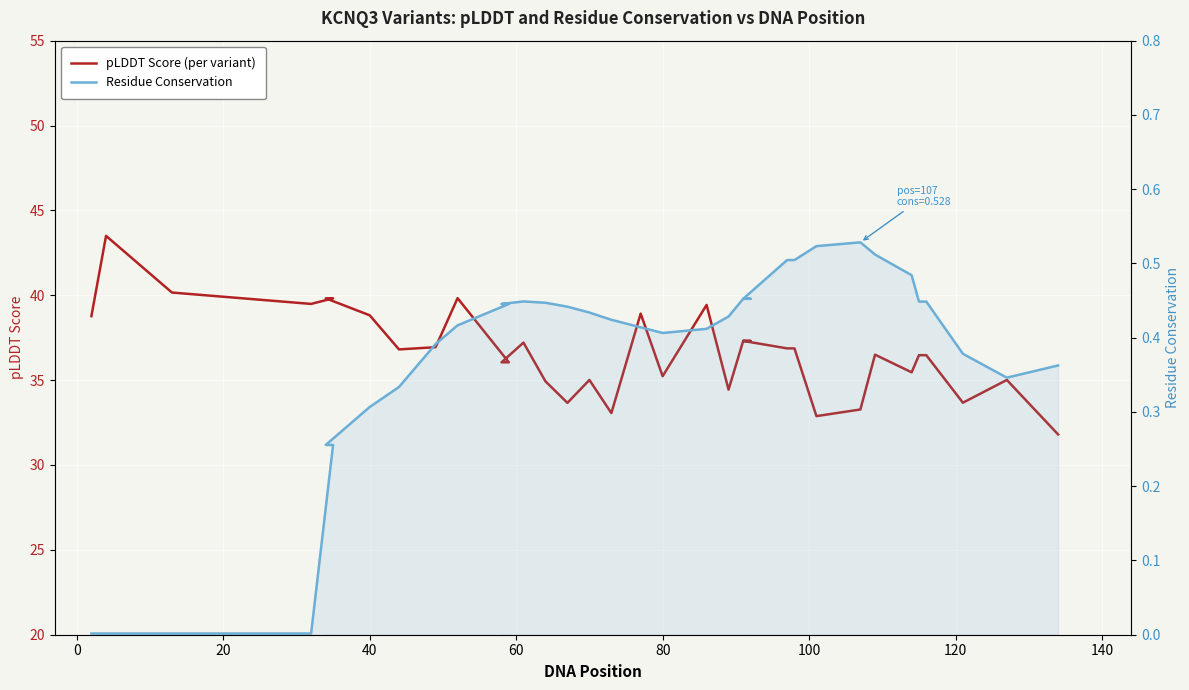

What is the maximum value shown in the chart?

43.5